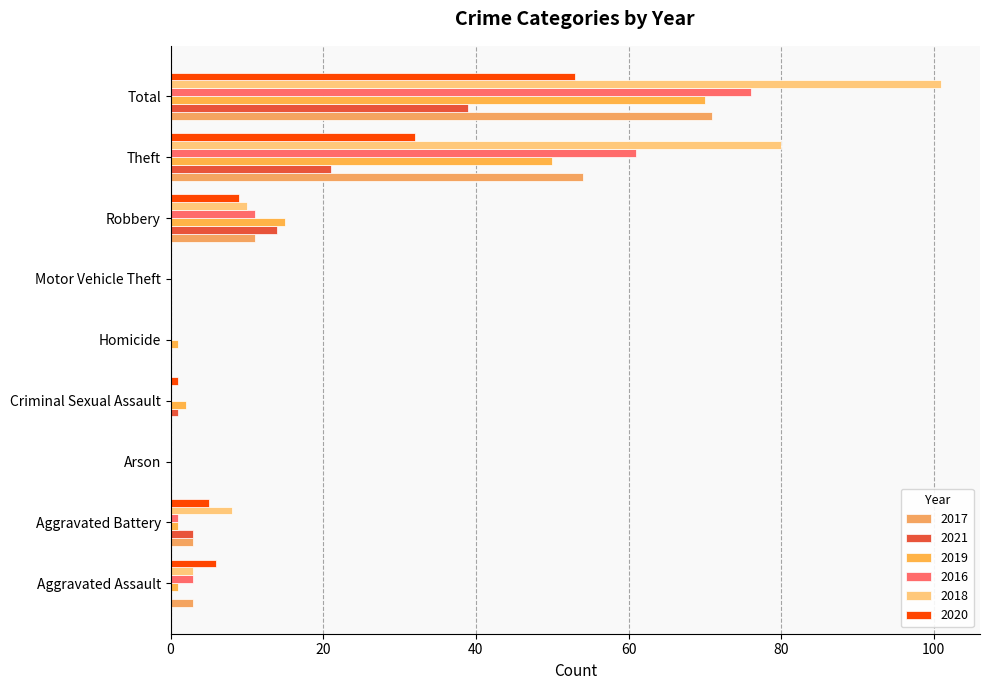

Read the 2020 value at Aggravated Assault.

6